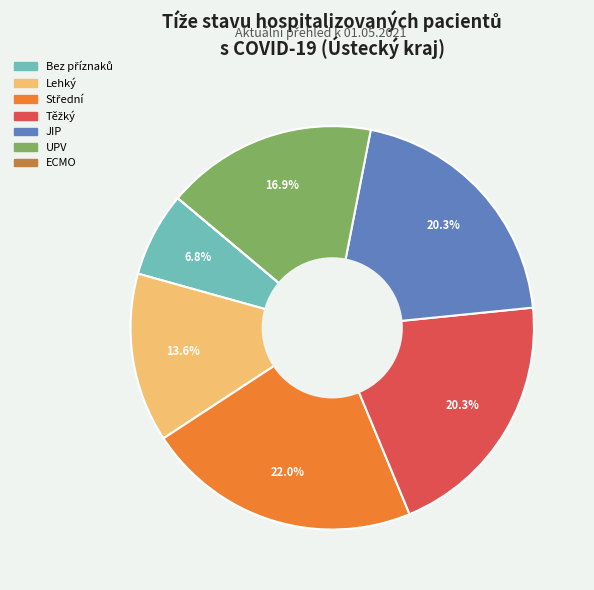

Does JIP account for over 50% of the chart?

No